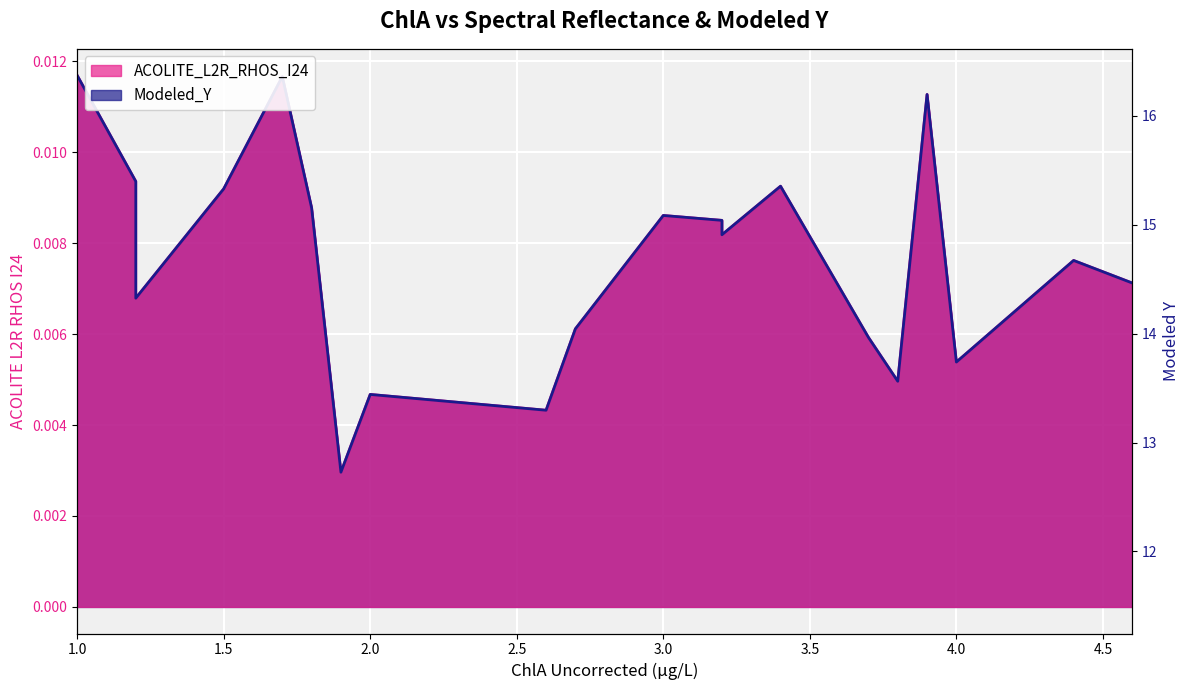

True or false: Modeled_Y has a value of 0.0 at 1.2.

False